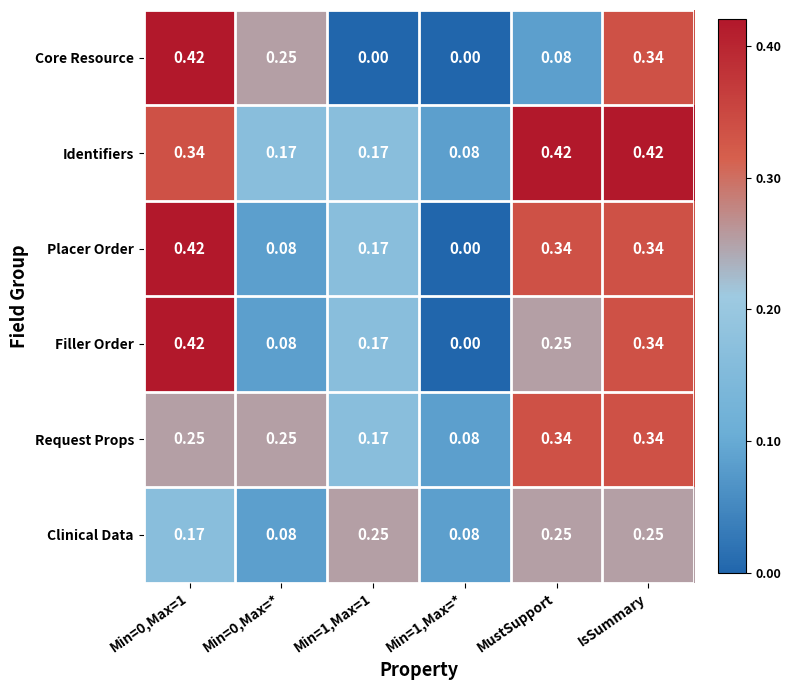

Between Min=0,Max=1 and MustSupport, which series saw the biggest shift?

Core Resource